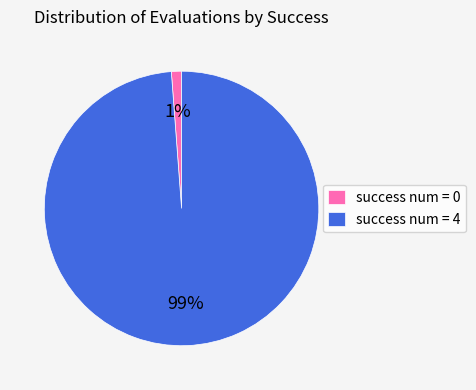

Is the sum of success num = 0 and success num = 4 greater than half?

Yes